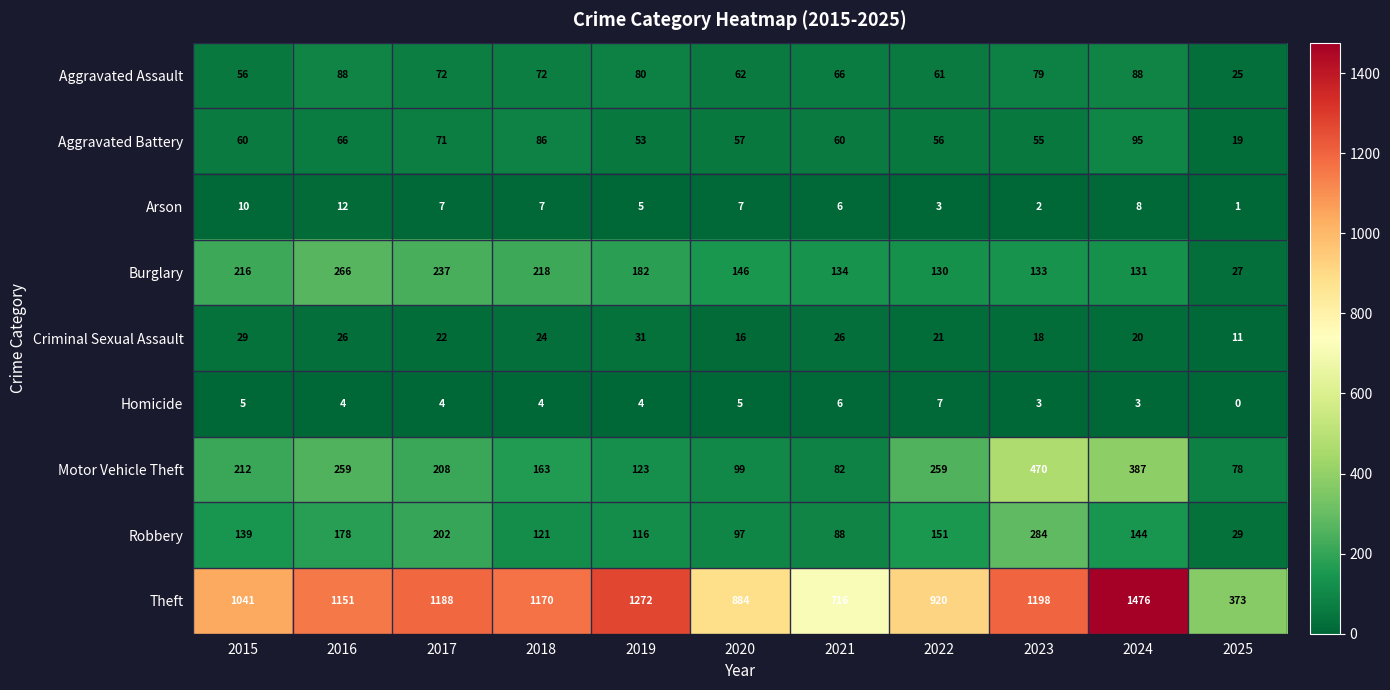

Where does the Criminal Sexual Assault series first go above 22?

2015